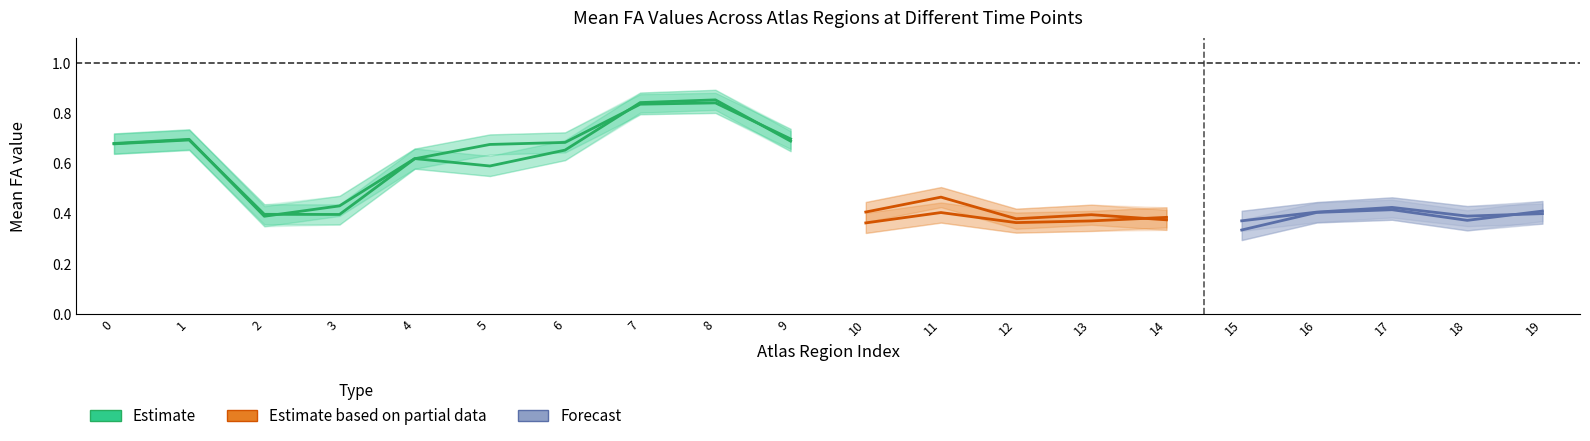

After their last crossing, which series has the higher values: Mean at E3 lower or Mean at E2?

Mean at E2